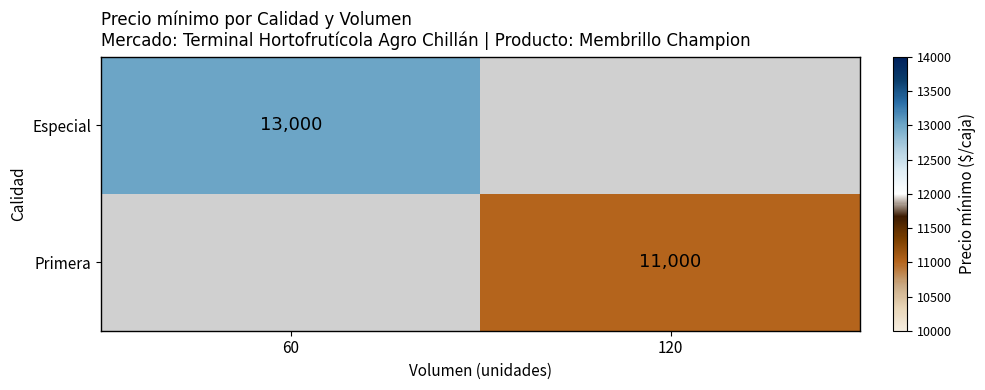

How many distinct data groups are displayed?

2